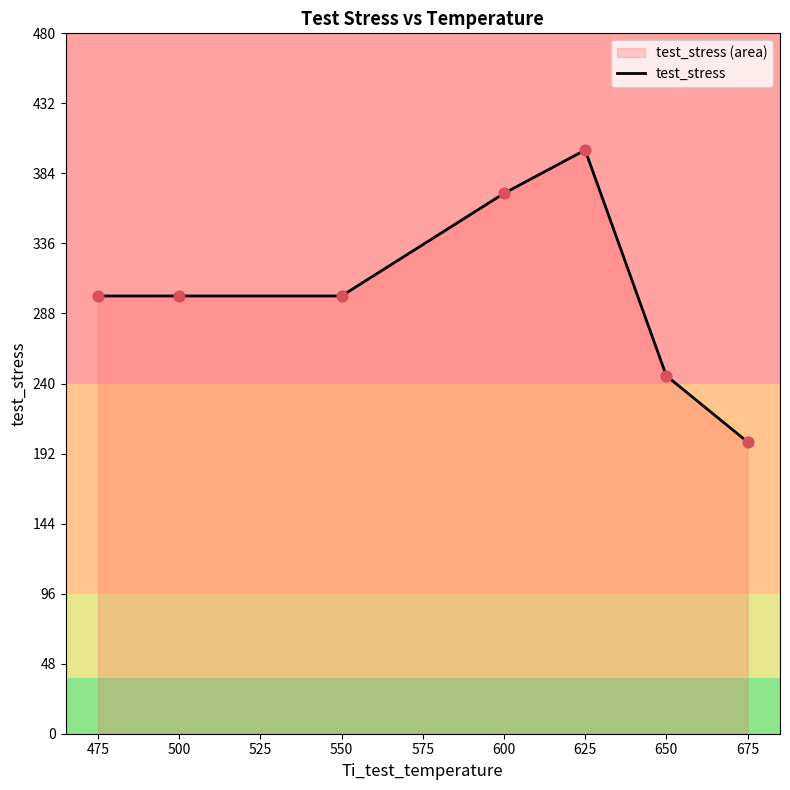

Approximately how many times larger is the value at 650 compared to 675?

1.2